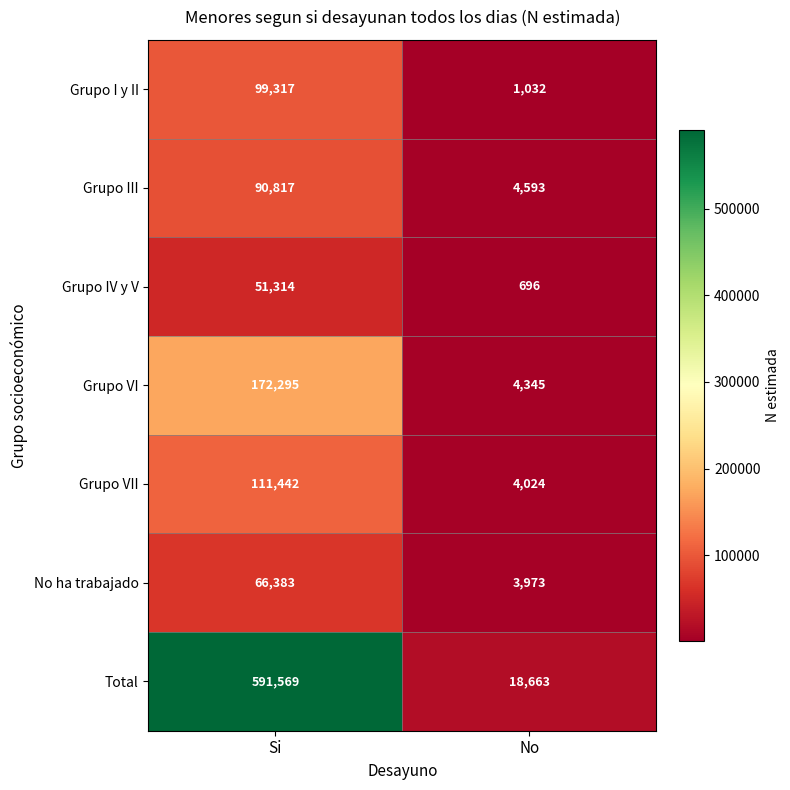

What is the minimum value for No ha trabajado?

3973